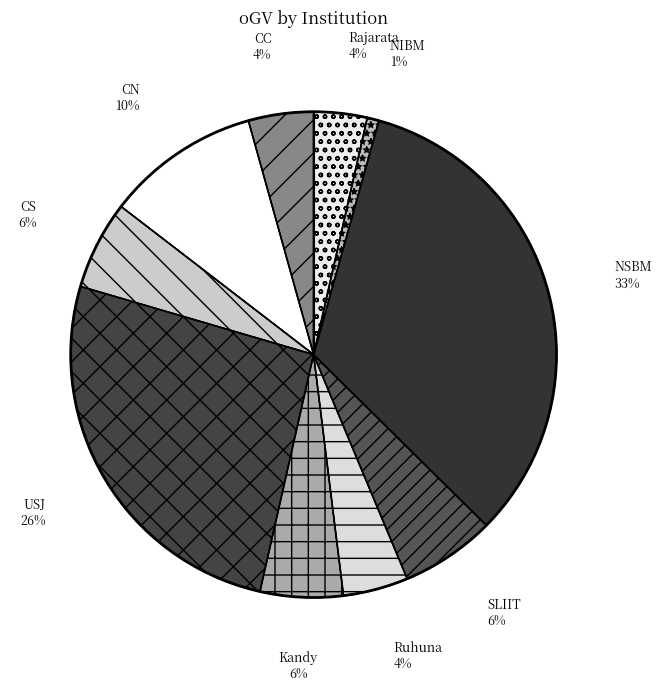

To the nearest percent, what portion does USJ represent?

26%